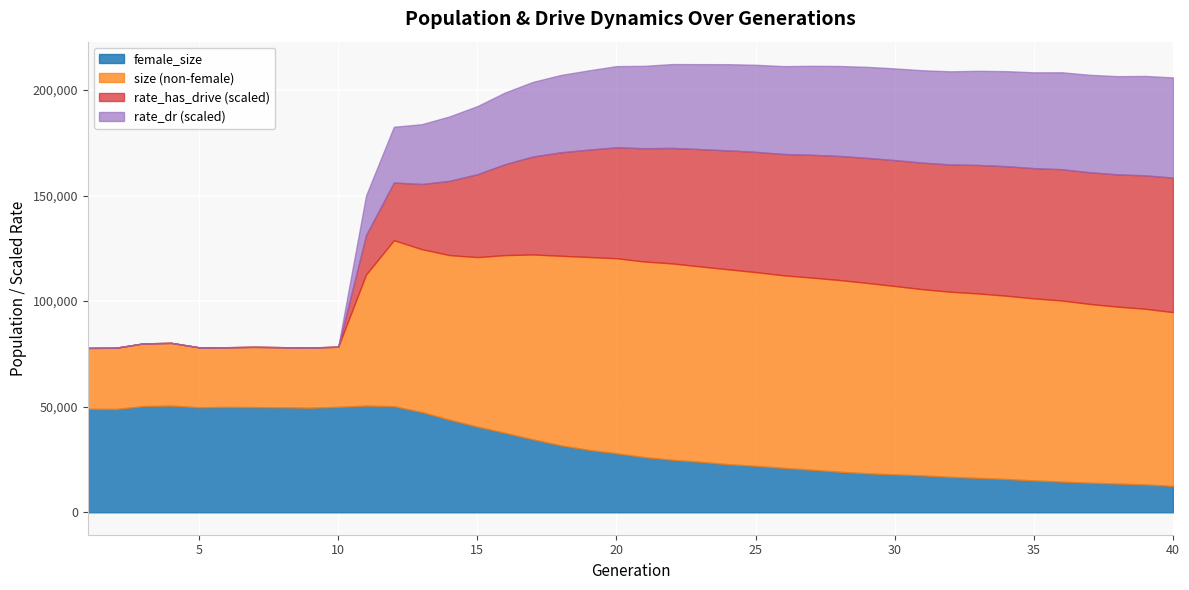

How many lines are shown in the chart?

4